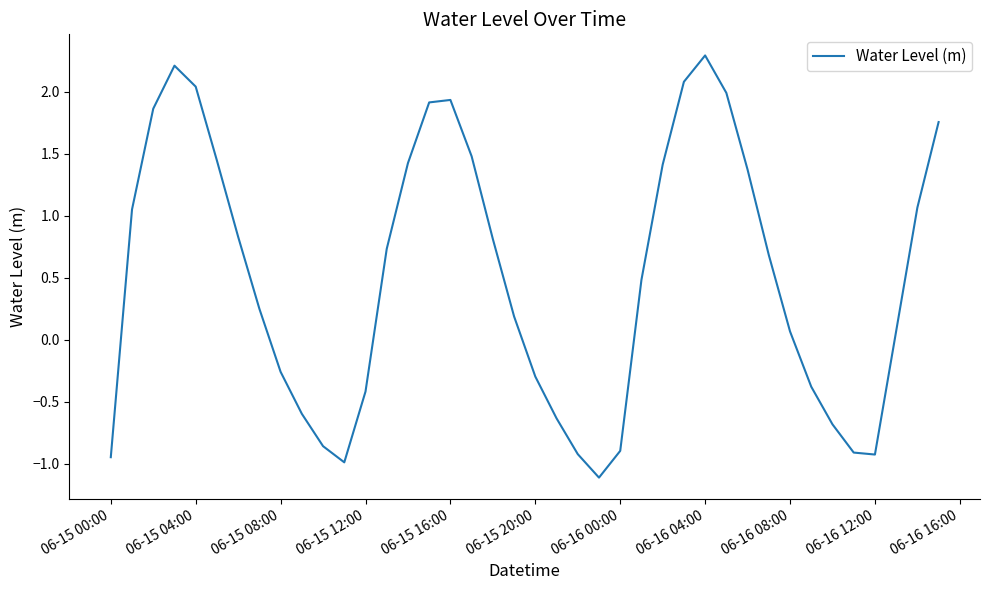

What is the difference between the maximum and minimum values?

3.4